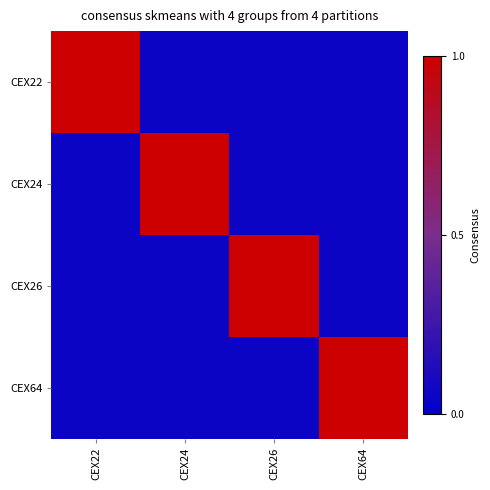

Reading left to right, what are all the values shown in this chart?

CEX22: CEX22=1.0	CEX24=0.1	CEX26=0.1	CEX64=0.1
CEX24: CEX22=0.1	CEX24=1.0	CEX26=0.1	CEX64=0.1
CEX26: CEX22=0.1	CEX24=0.1	CEX26=1.0	CEX64=0.1
CEX64: CEX22=0.1	CEX24=0.1	CEX26=0.1	CEX64=1.0